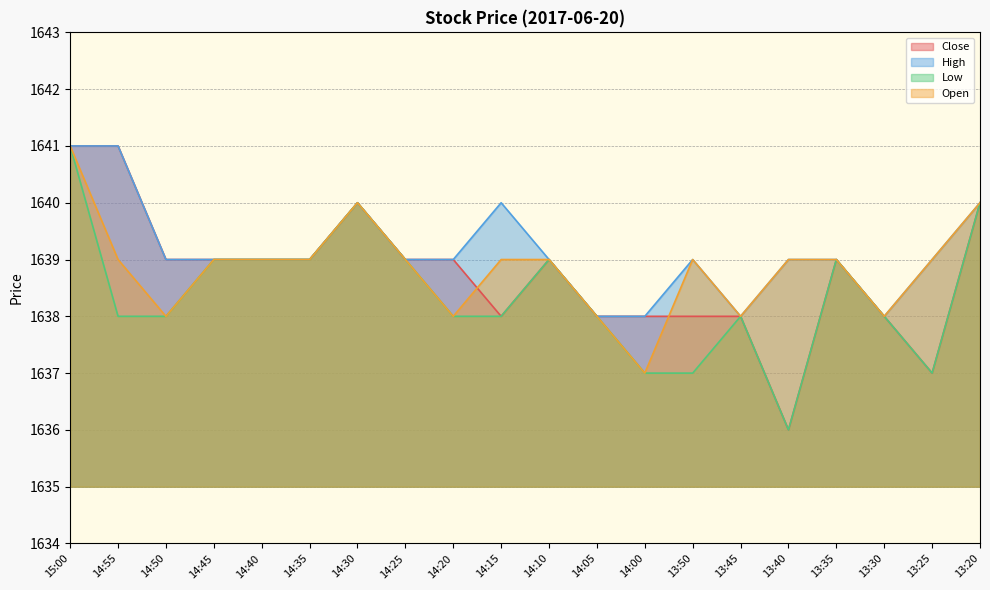

Which label corresponds to the largest value in the chart?

15:00